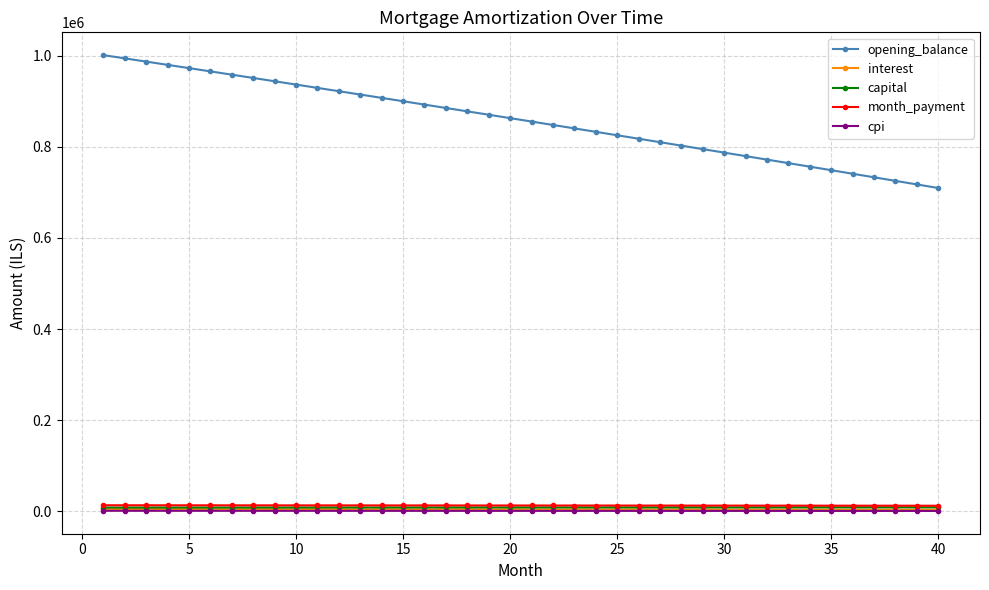

Which series has the widest spread of values?

opening_balance